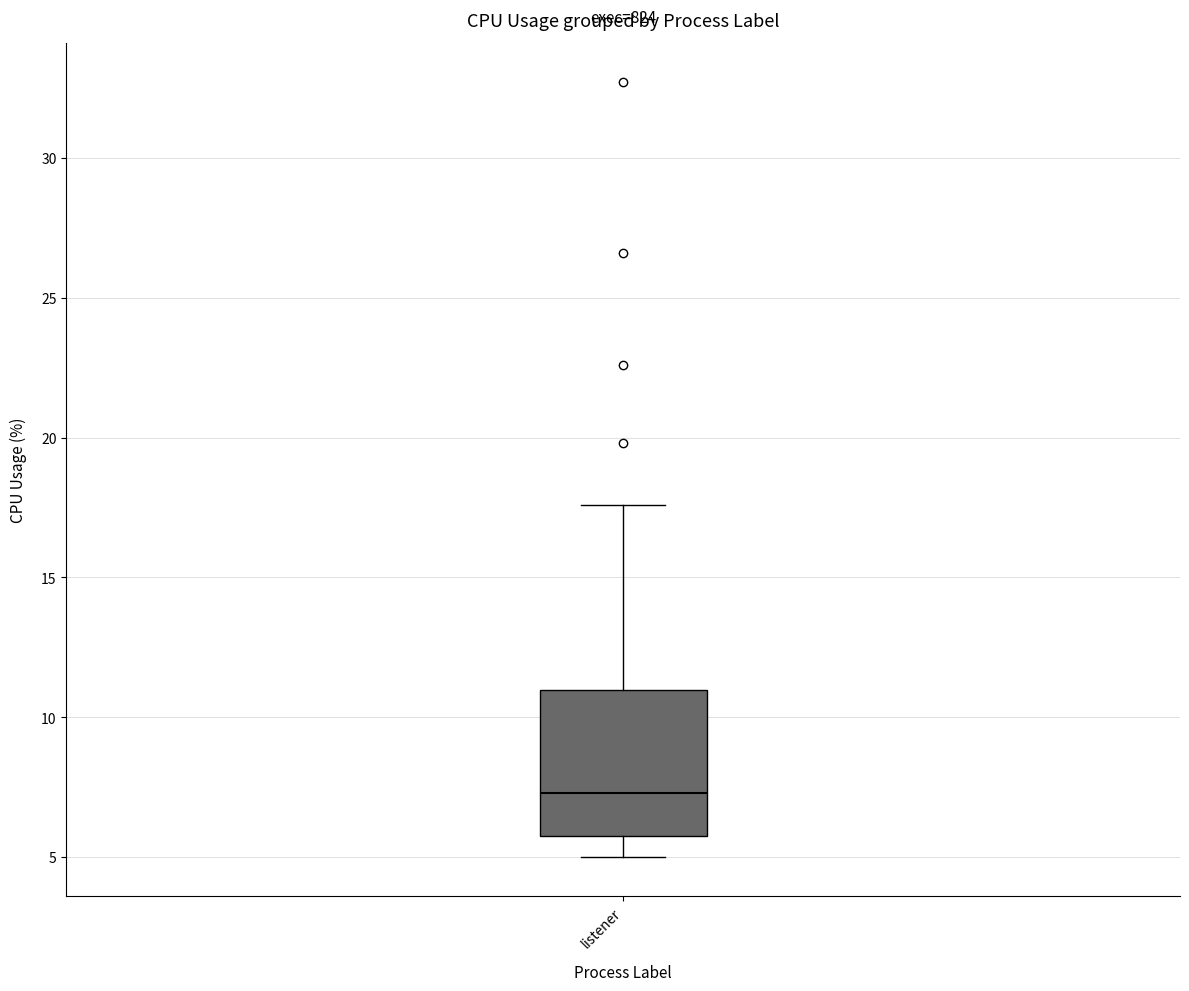

Read this box plot against the y-axis: the position of the median line, the range covered by the box, and the ends of both whiskers. The values are not printed on the chart, so give them approximately, as read against the axis.

median 7.5, box 6.0 to 11.0, whiskers 5.0 to 17.5